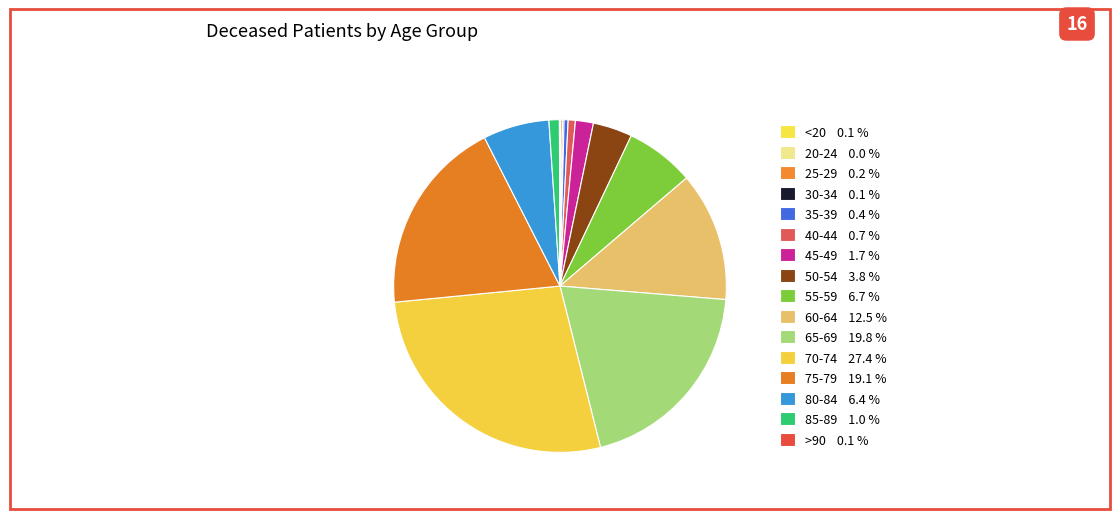

Is there a majority slice in this chart?

No